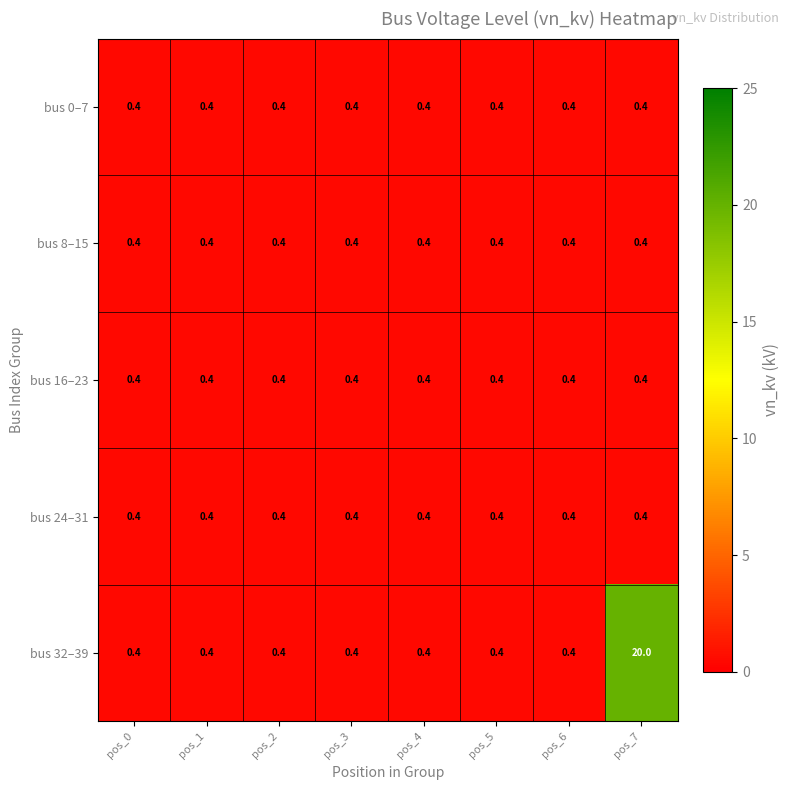

At which category is the sum across all series the highest?

pos_7